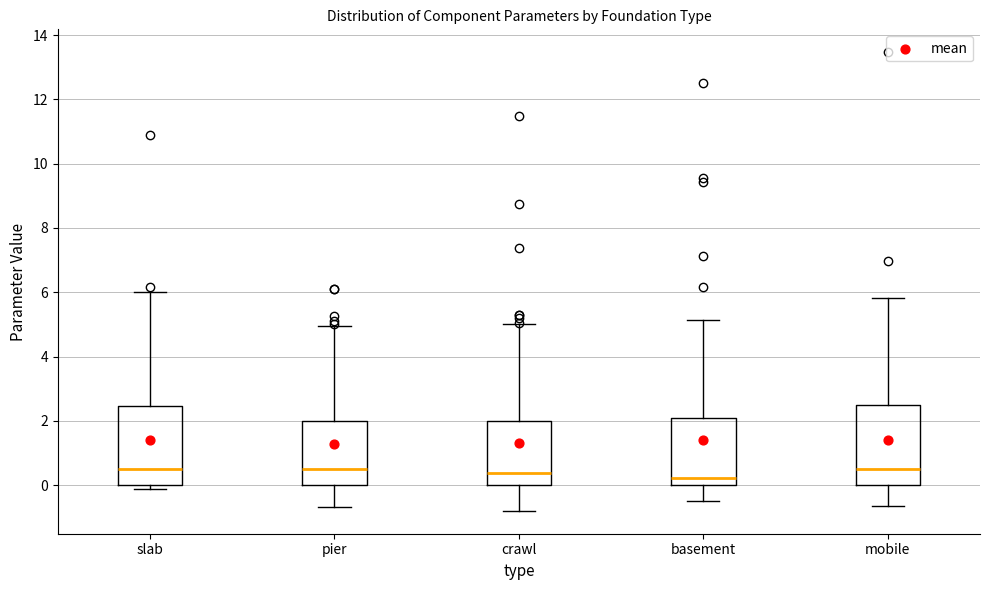

Where is the upper edge of the box for slab on the y-axis? The values are not printed on the chart, so give them approximately, as read against the axis.

2.4